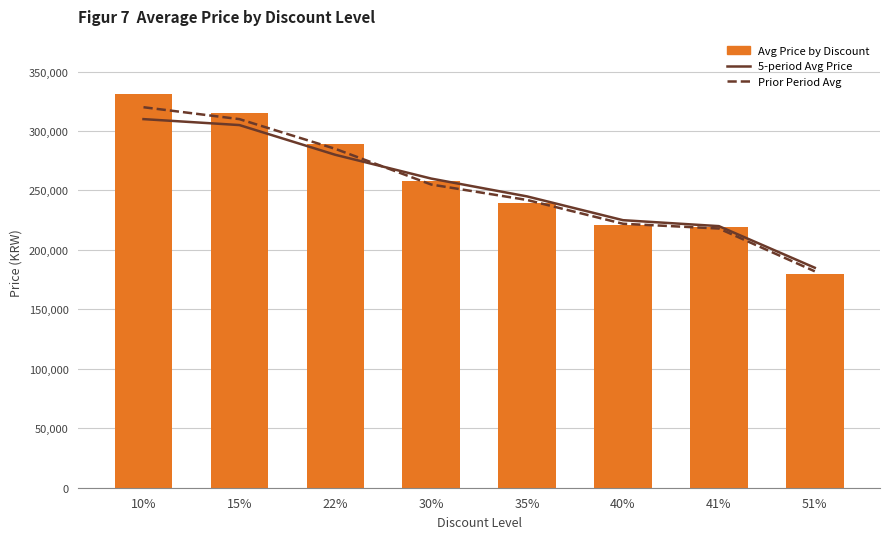

Rank the series at 30% from lowest to highest value.

Prior Period Avg, Avg Price by Discount, 5-period Avg Price